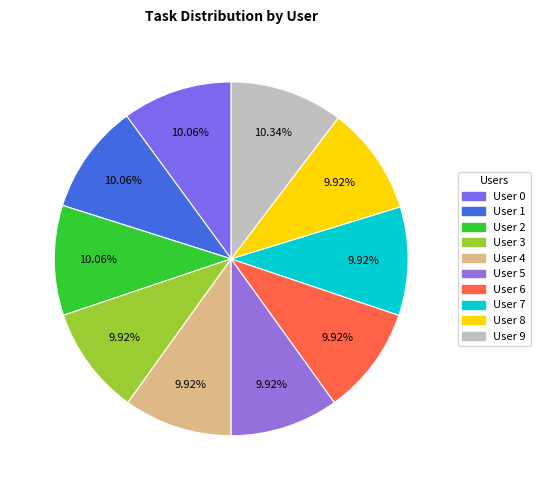

How many slices are in this pie chart?

10